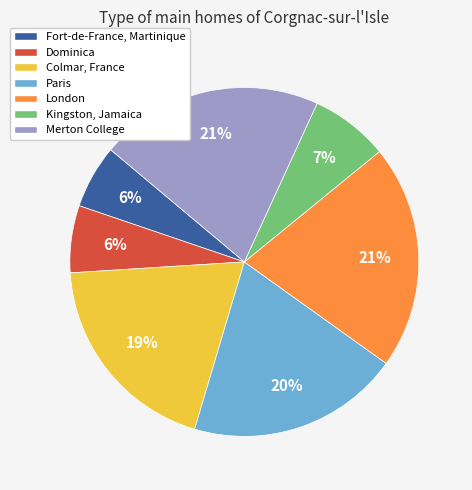

To the nearest percent, what portion does Fort-de-France, Martinique represent?

6%